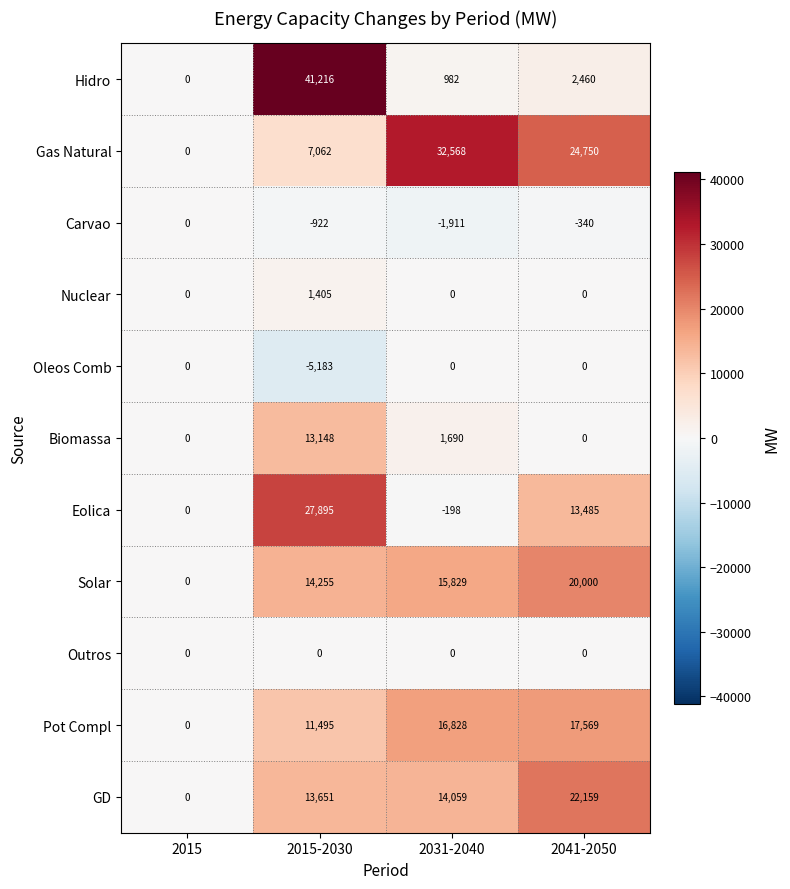

Which series has the widest spread of values?

Hidro